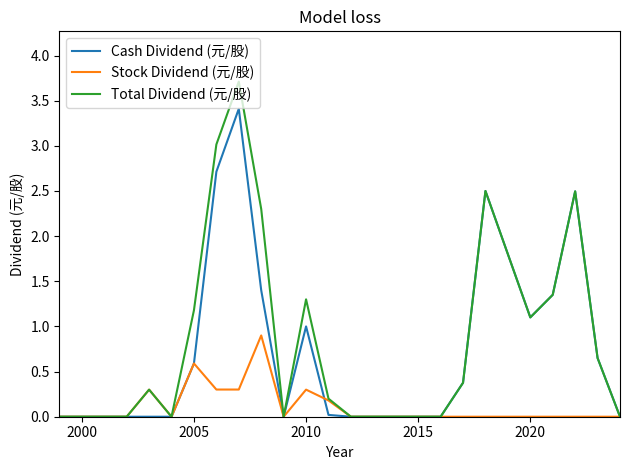

What is the highest value of the Stock Dividend (元/股) series?

0.9